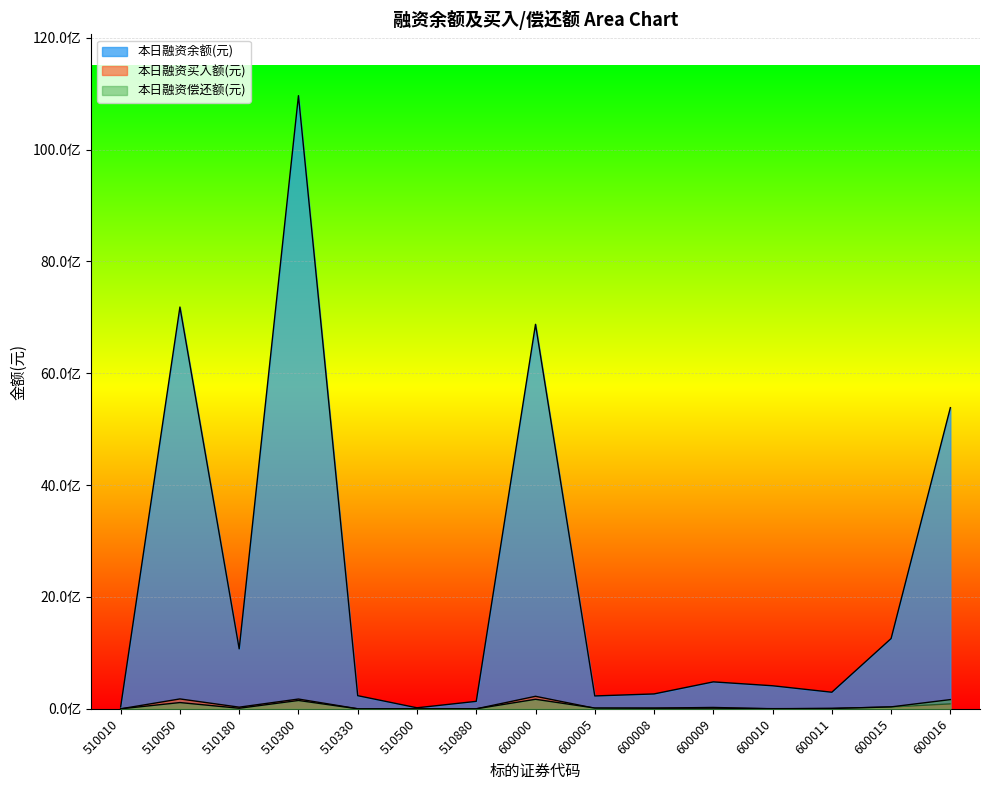

What is the total value across all series at 510050?

7474279459